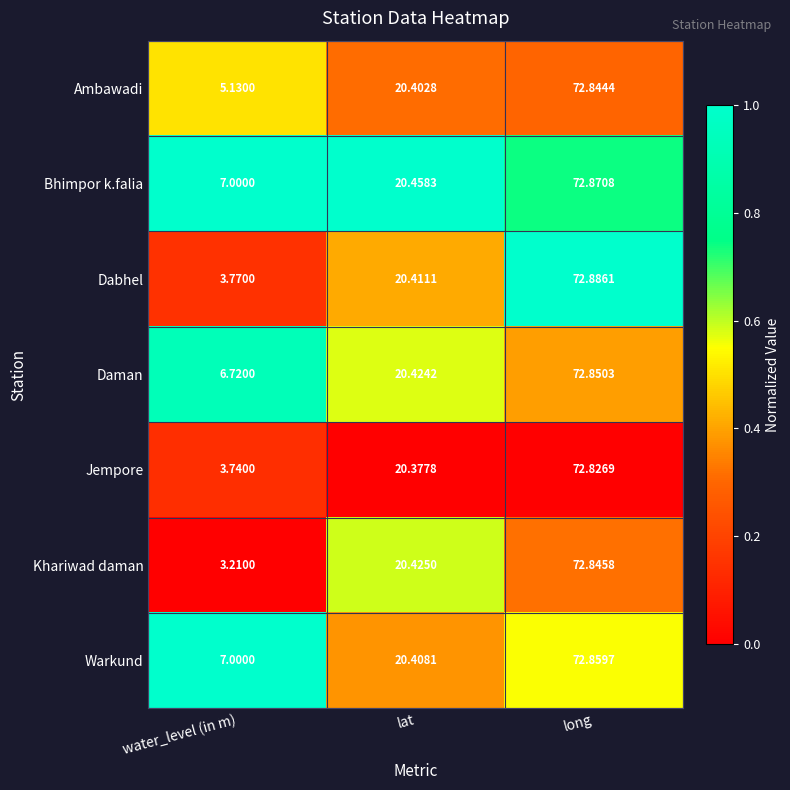

Is the value of Daman at water_level (in m) greater than the value of Jempore at long?

No